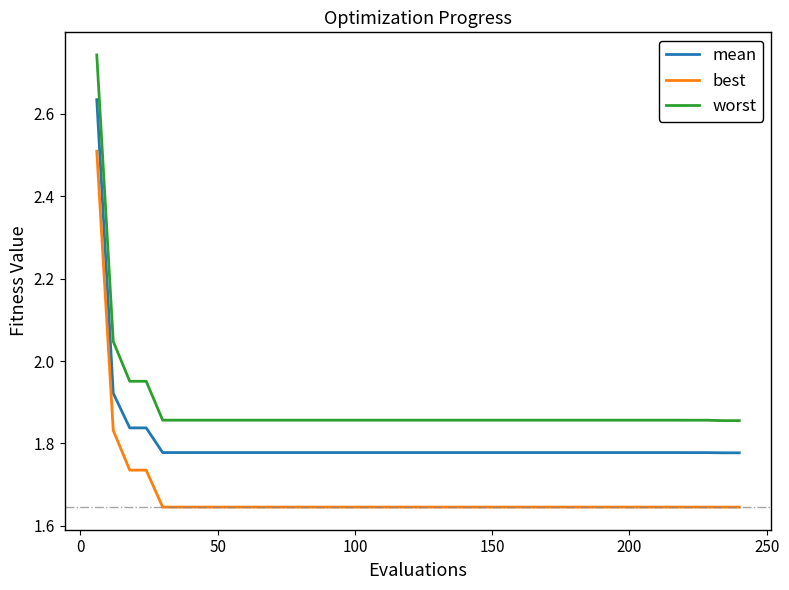

List the series in order of their overall mean, lowest first.

best, mean, worst